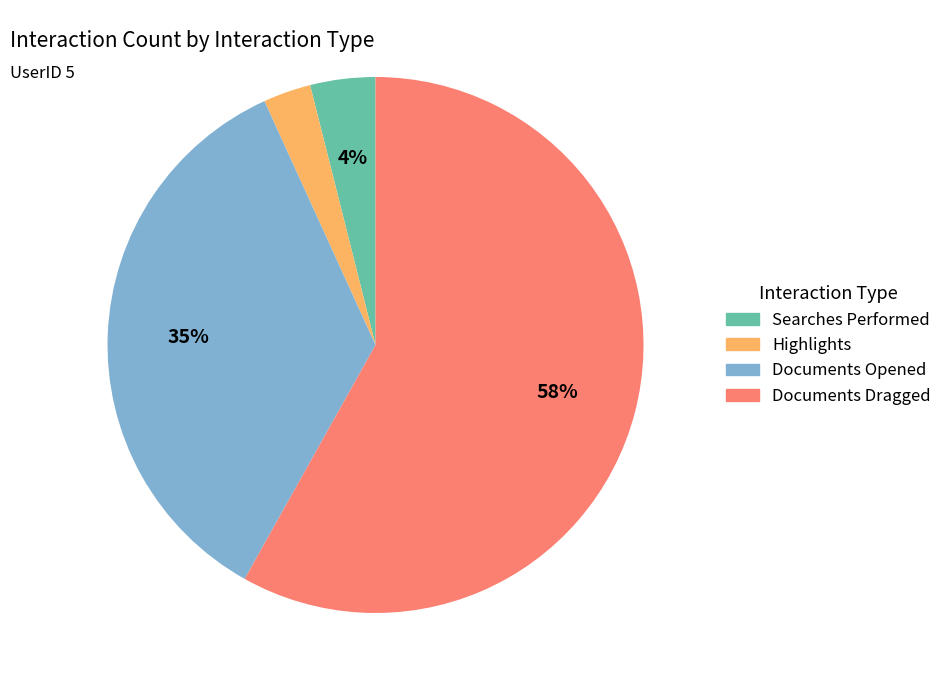

How many slices are in this pie chart?

4